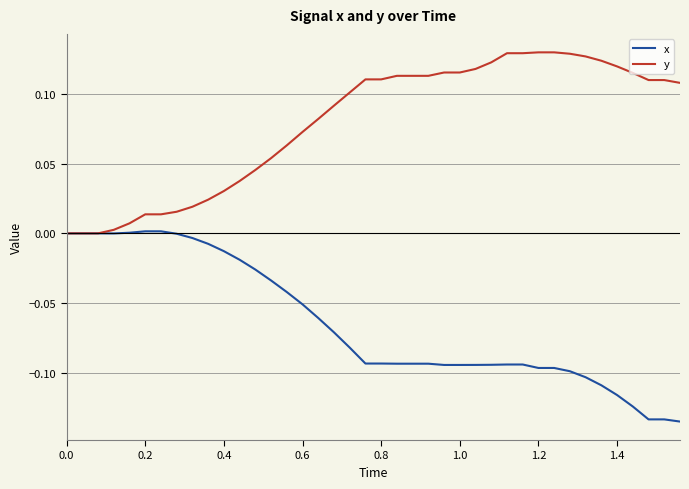

Which series has the largest total across all categories?

y